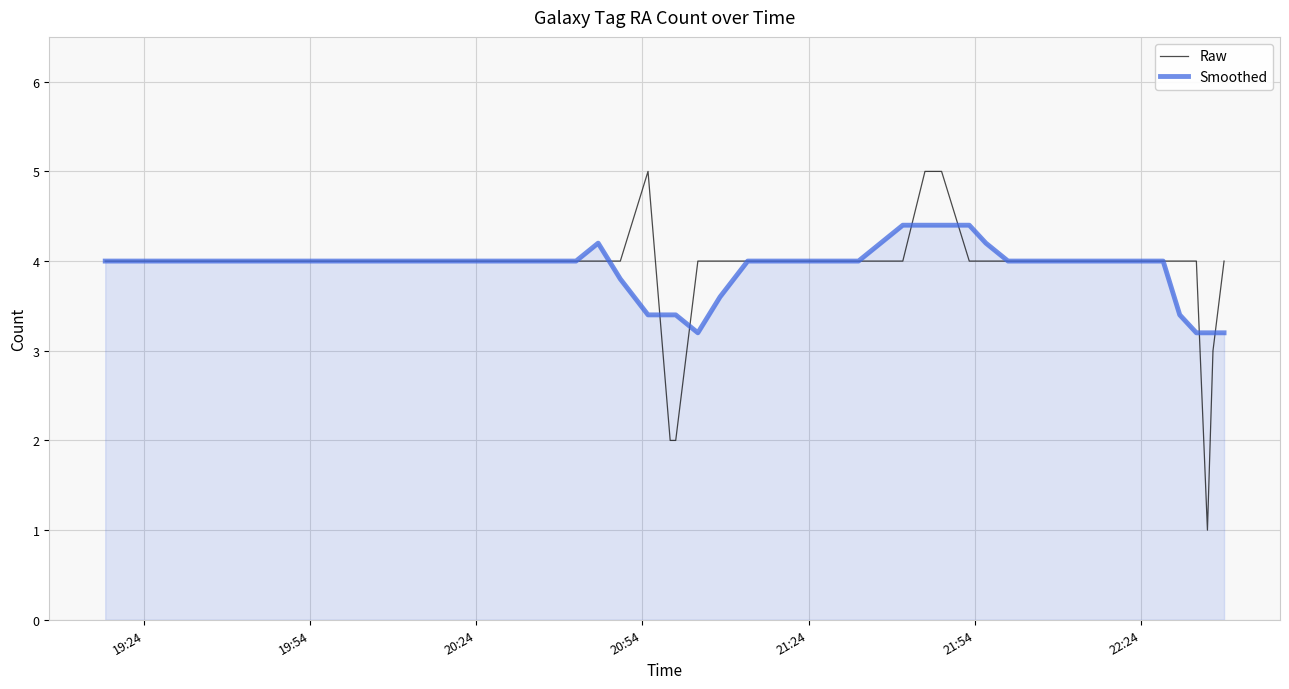

What is the minimum value for Smoothed?

3.2